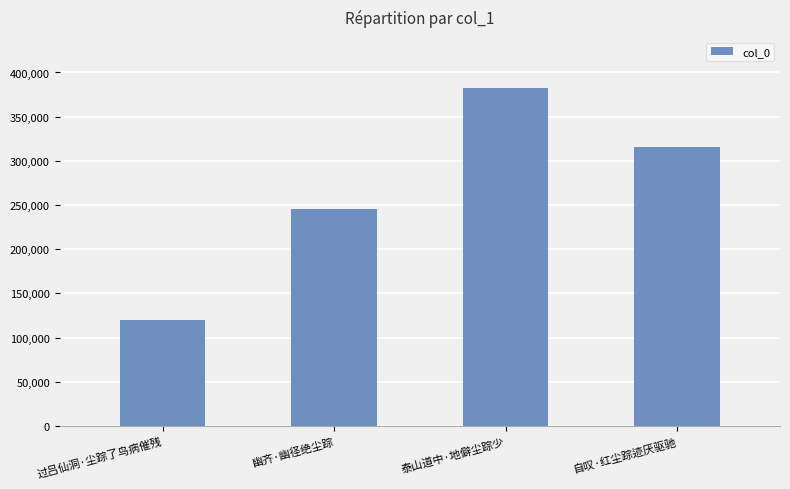

List the labels in order of value, smallest first.

过吕仙洞·尘踪了鸟病催残, 幽齐·幽径绝尘踪, 自叹·红尘踪迹厌驱驰, 泰山道中·地僻尘踪少